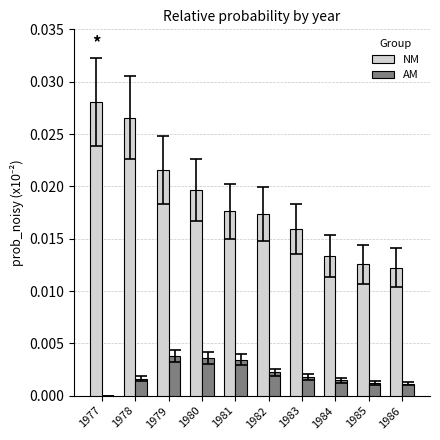

Is the value of NM at 1978 greater than the value of AM at 1983?

Yes